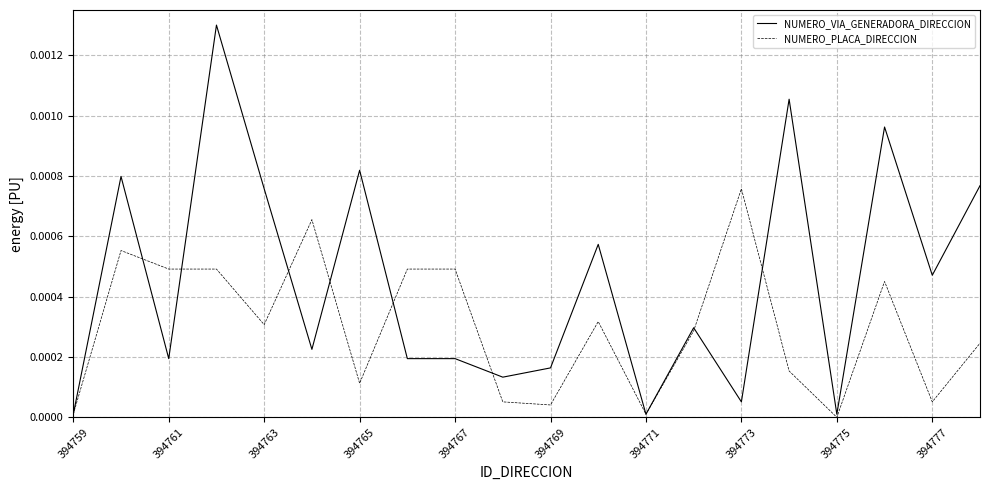

Rank the series by their average value, from highest to lowest.

NUMERO_VIA_GENERADORA_DIRECCION, NUMERO_PLACA_DIRECCION